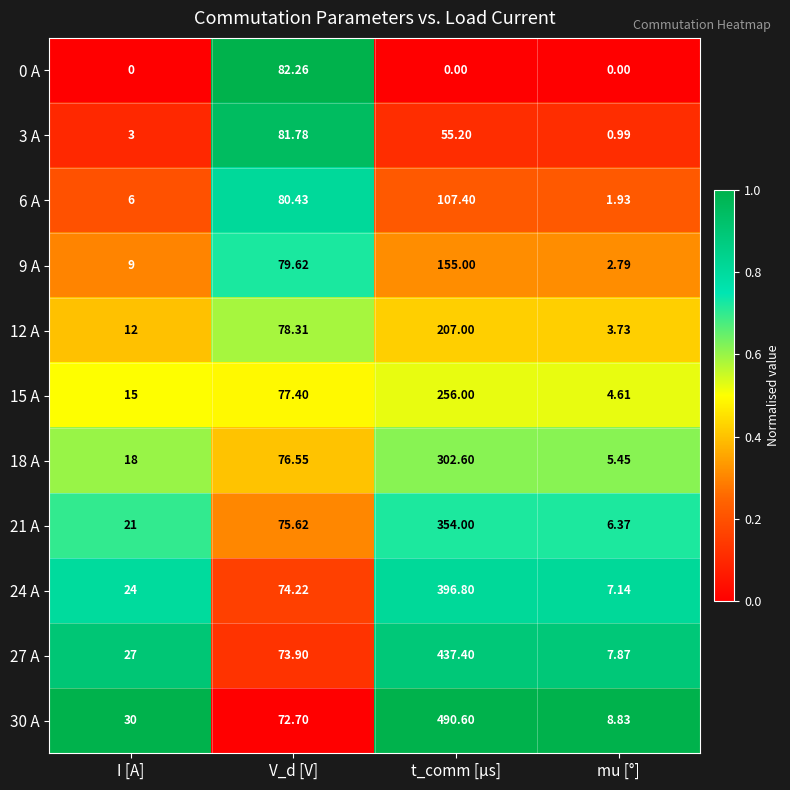

At which category does the chart reach its peak across all series?

t_comm [µs]